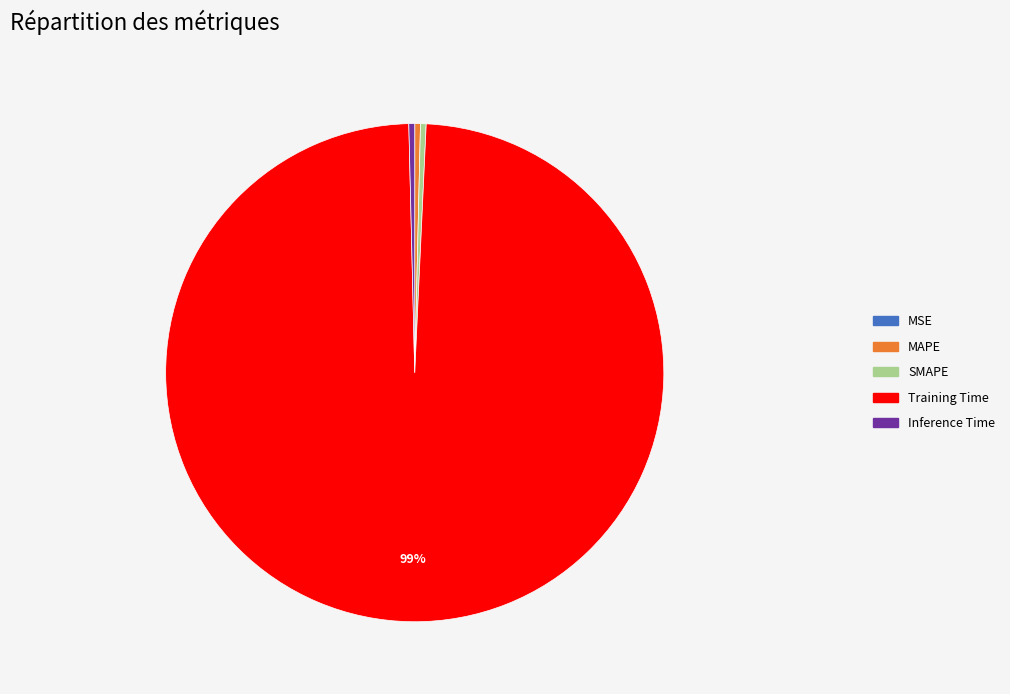

The SMAPE slice represents 0% of the pie. True or false?

True